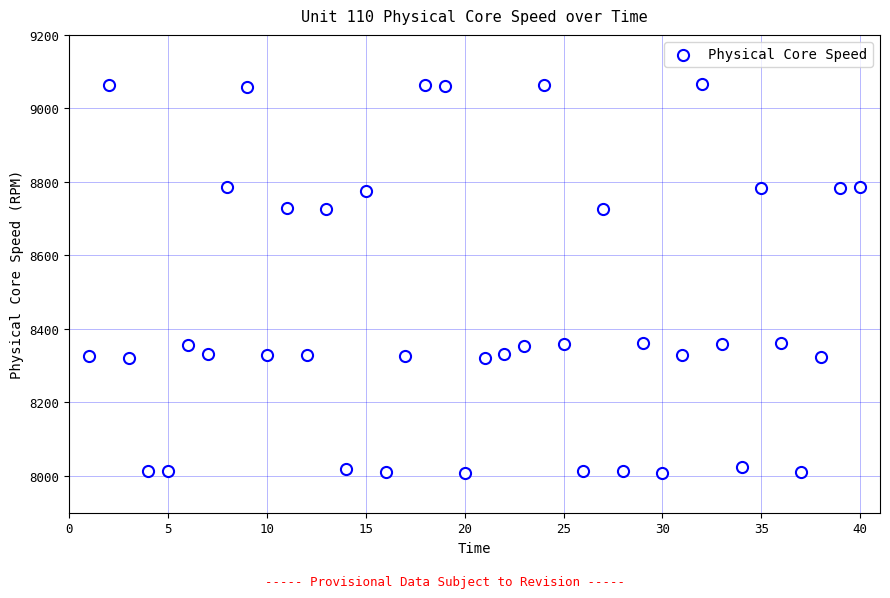

What is the range of X values (max minus min)?

39.0